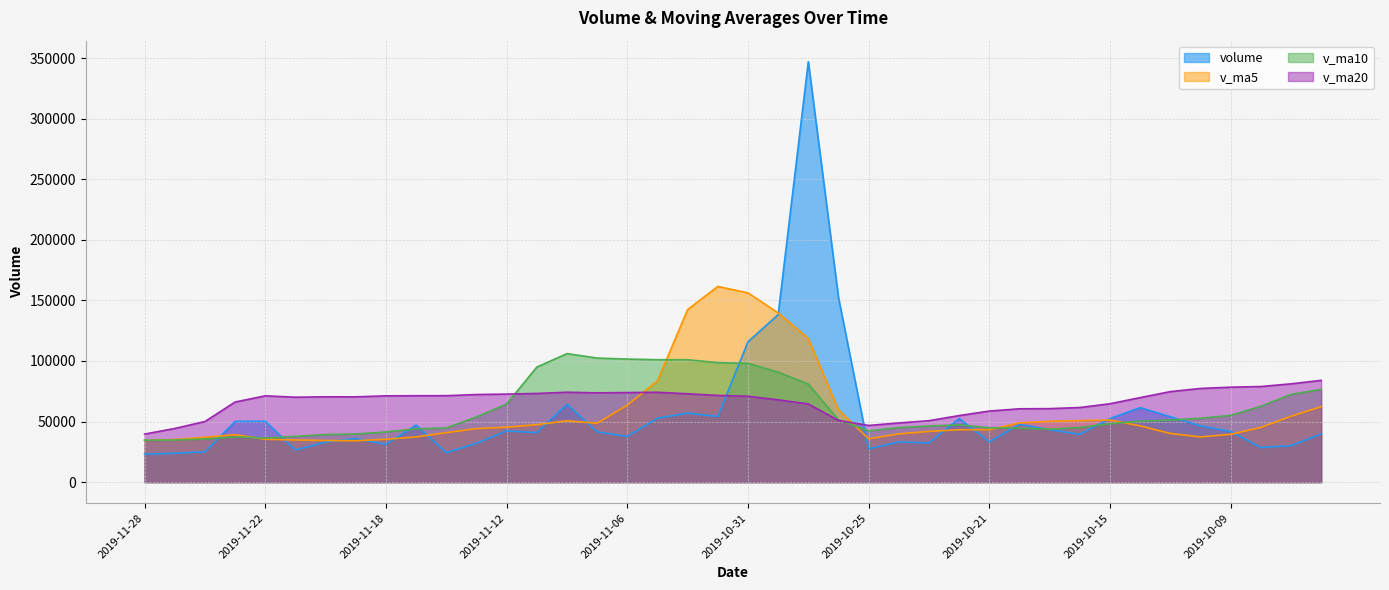

What is the difference between the maximum and minimum values in the v_ma10 series?

71465.2